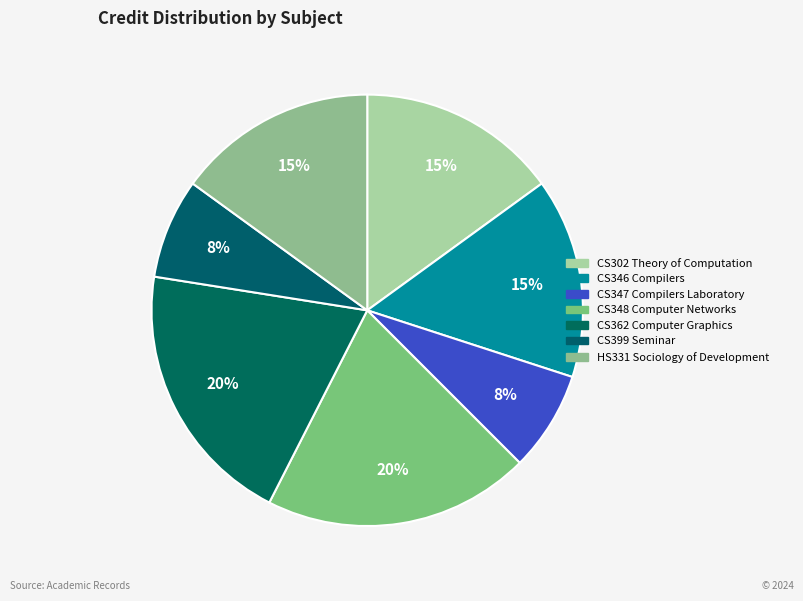

How many slices are in this pie chart?

7